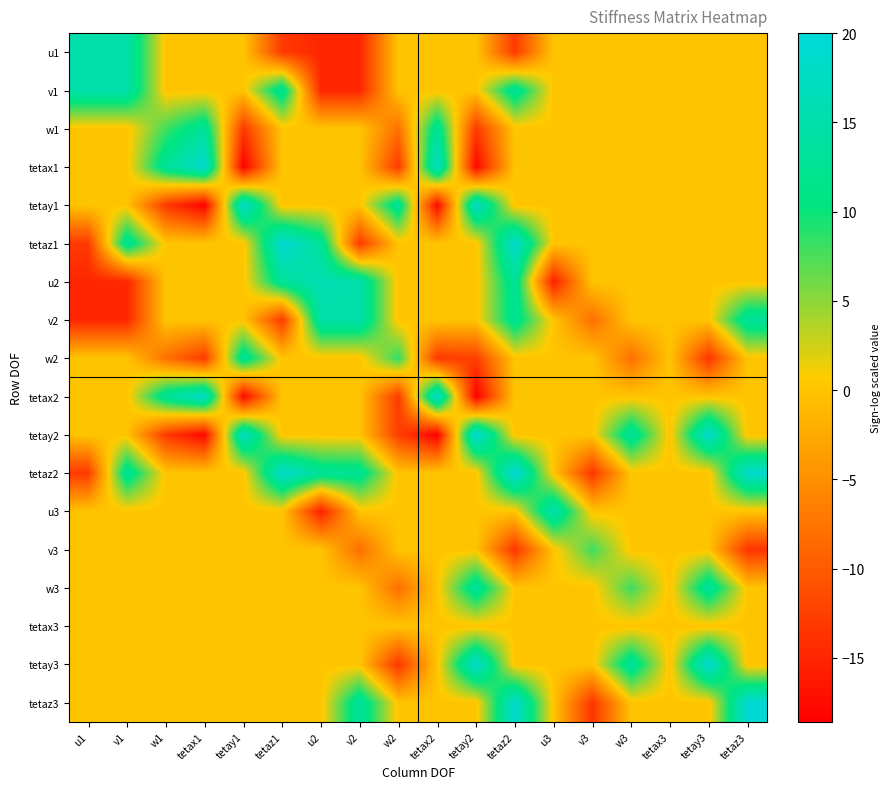

How many distinct data groups are displayed?

18